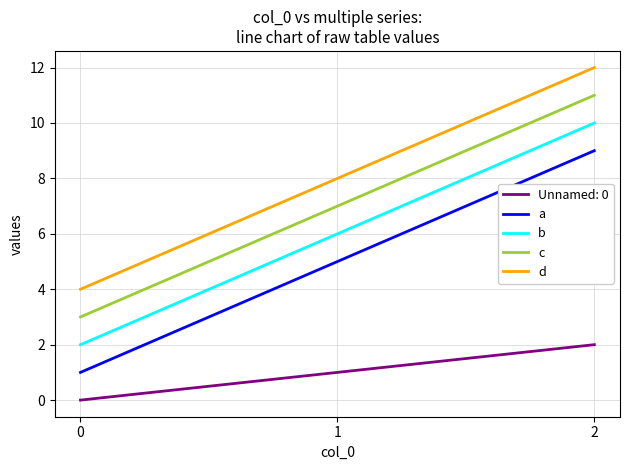

Rank the categories by b value from lowest to highest.

0, 1, 2